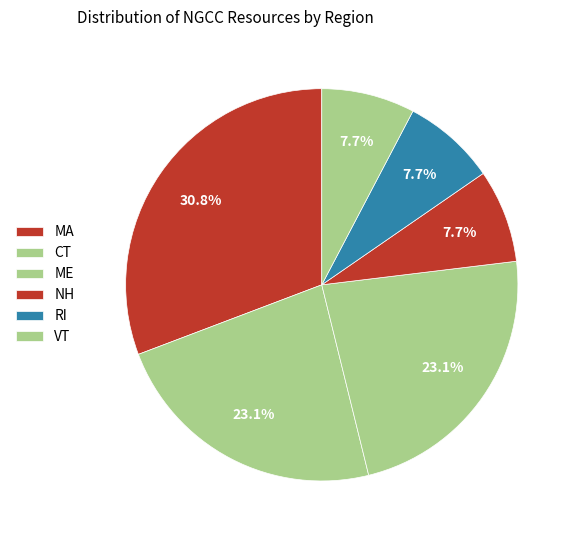

What is the change in value from CT to RI?

-2